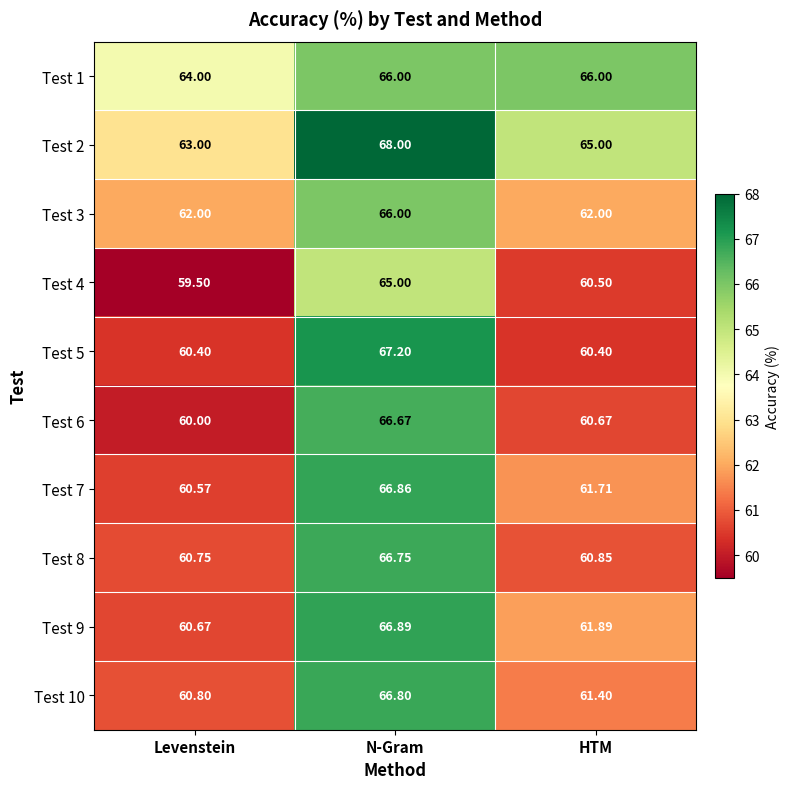

Rank the categories by Test 2 value from lowest to highest.

Levenstein, HTM, N-Gram